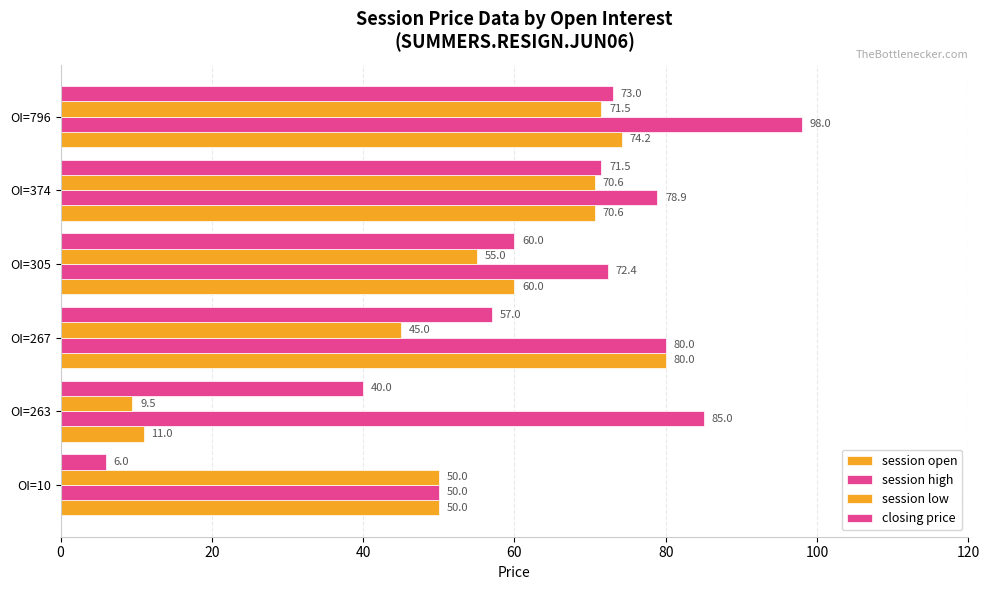

How many series are shown in this chart?

4